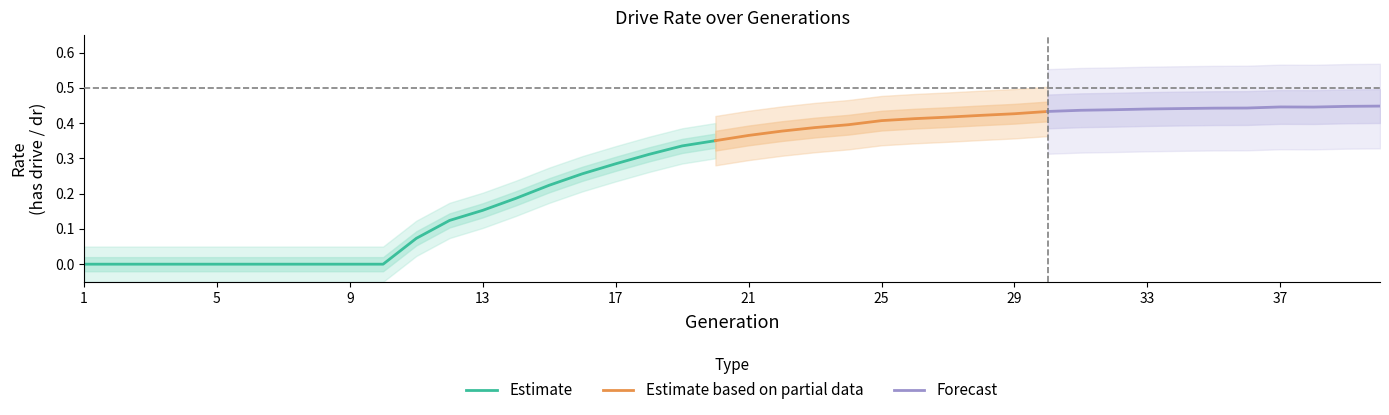

True or false: Estimate has a value of -0.2 at 1.

False